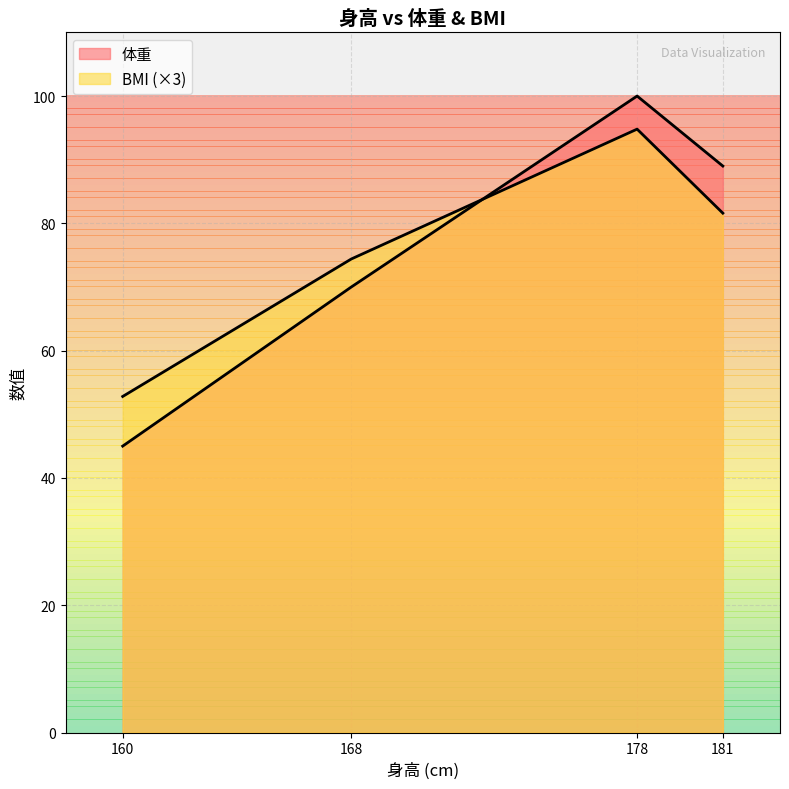

Which series has the widest spread of values?

体重